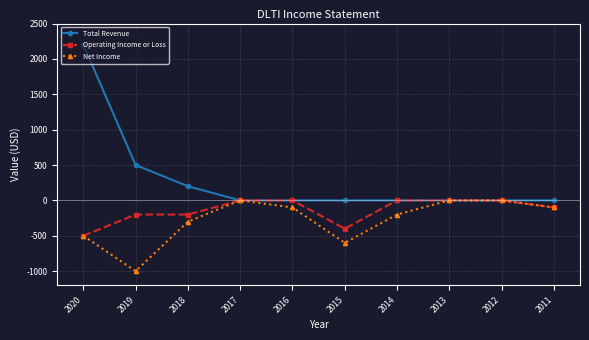

Reading right to left, transcribe all the data shown in this chart.

Total Revenue: 2011=0	2012=0	2013=0	2014=0	2015=0	2016=0	2017=0	2018=200	2019=500	2020=2200
Operating Income or Loss: 2011=-100	2012=0	2013=0	2014=0	2015=-400	2016=0	2017=0	2018=-200	2019=-200	2020=-500
Net Income: 2011=-100	2012=0	2013=0	2014=-200	2015=-600	2016=-100	2017=0	2018=-300	2019=-1000	2020=-500